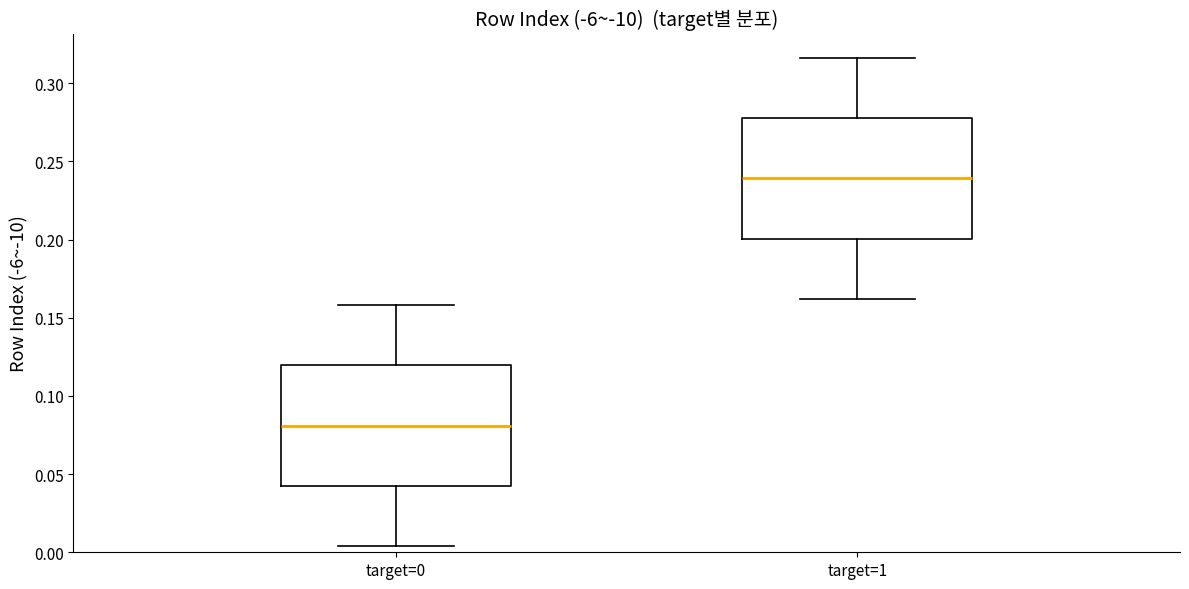

Reading left to right, transcribe this box plot: for each box, give where its median line is, the range the box spans, and where its two whiskers end, as read against the y-axis. The values are not printed on the chart, so give them approximately, as read against the axis.

target=0: median 0.080, box 0.040 to 0.120, whiskers 0.005 to 0.160
target=1: median 0.240, box 0.200 to 0.280, whiskers 0.160 to 0.315